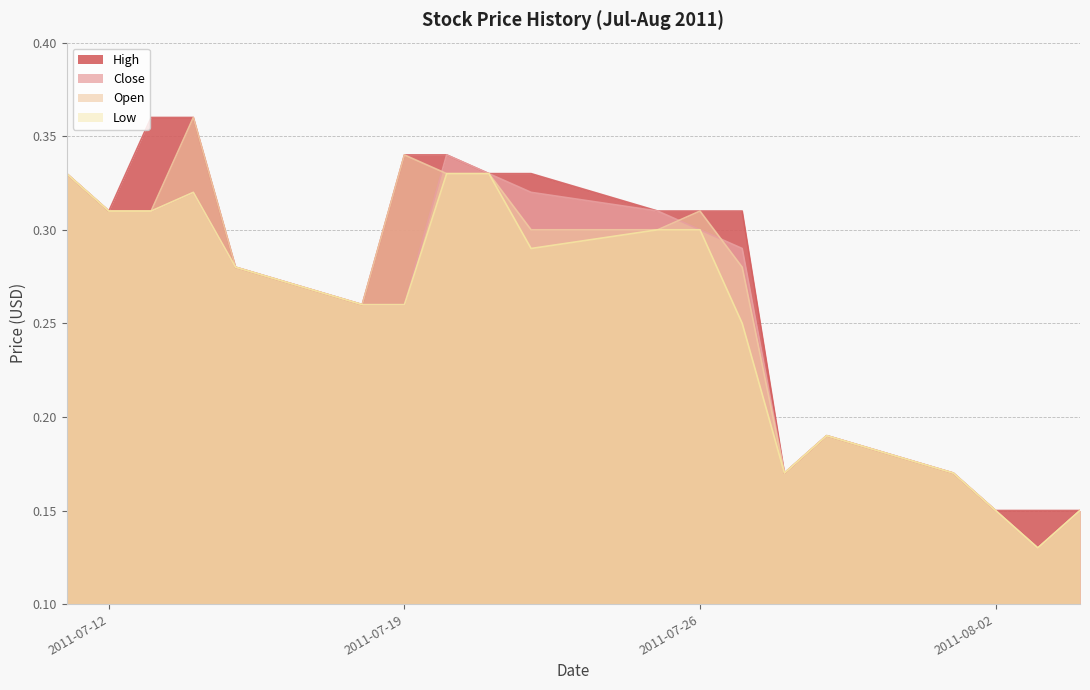

At how many categories does at least one series exceed 0?

19